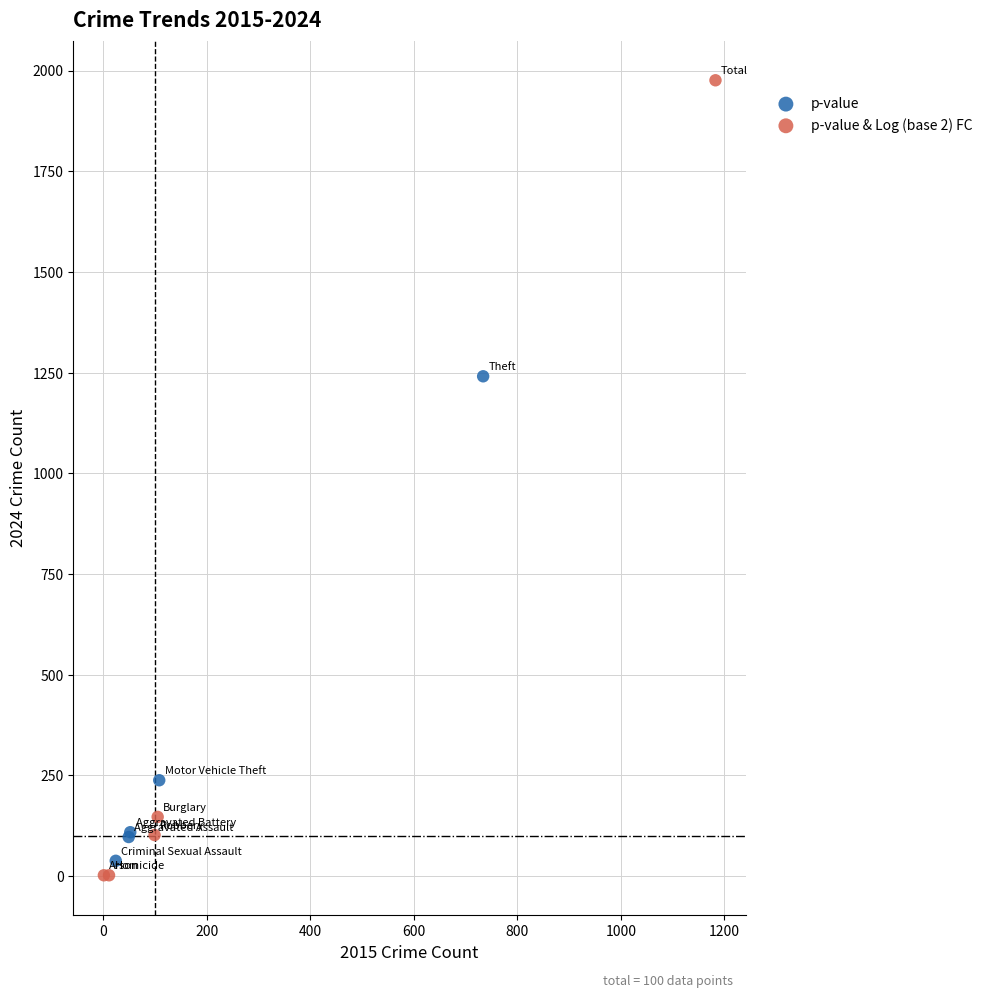

Which series contains the highest Y value?

p-value & Log (base 2) FC